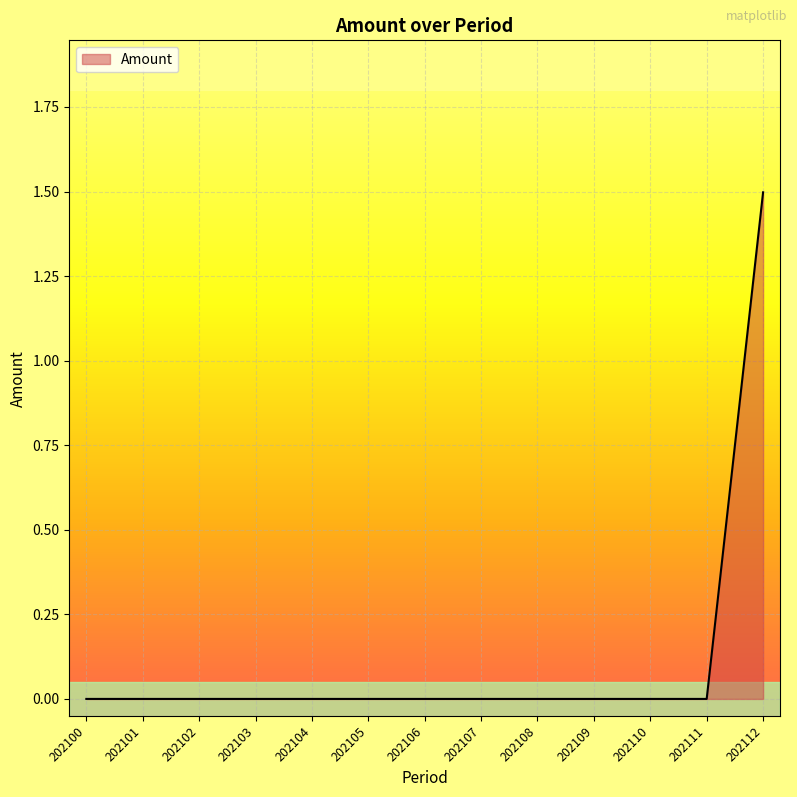

The chart shows a value of -0.5 at 202101. True or false?

False